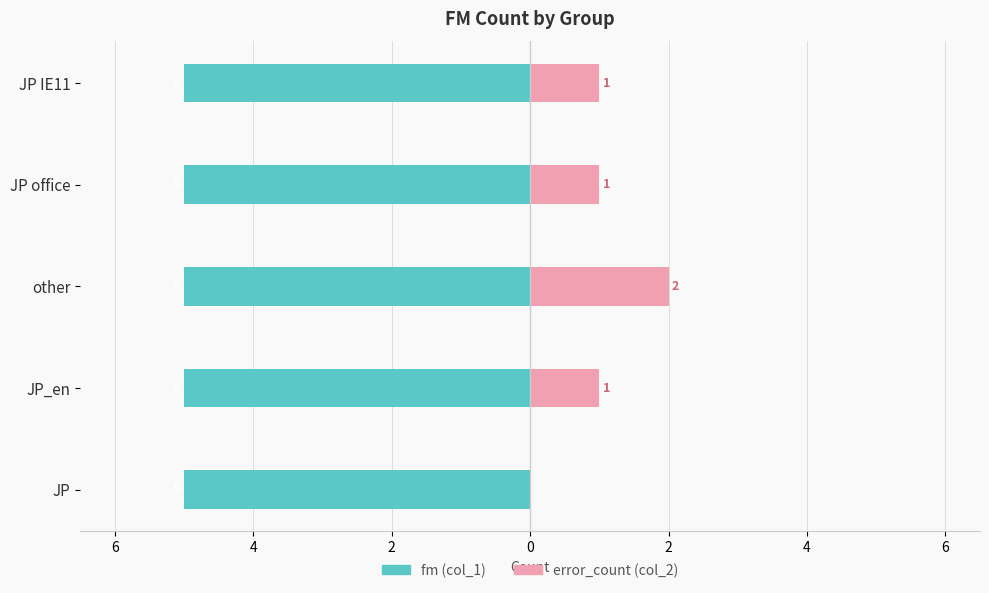

Between 6 and 2, which series saw the biggest shift?

fm (col_1)